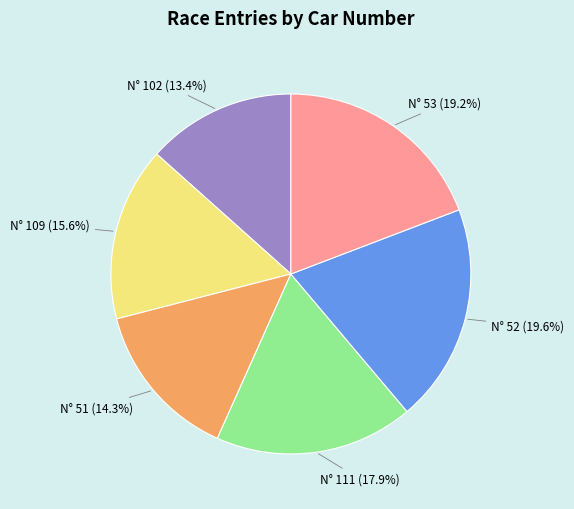

Between N° 111 (17.9%) and N° 51 (14.3%), which is larger?

N° 111 (17.9%)